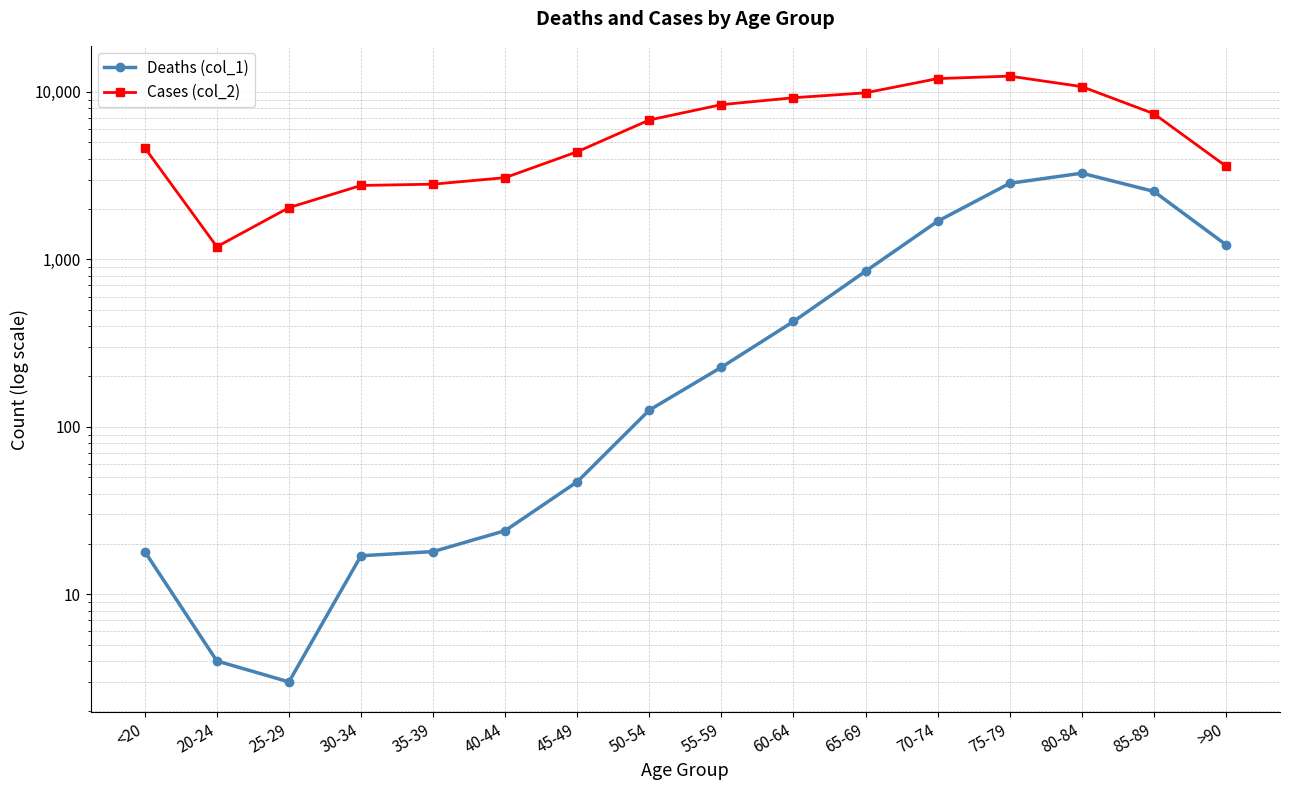

What is the sum of the Deaths (col_1) values at 25-29 and 45-49?

50